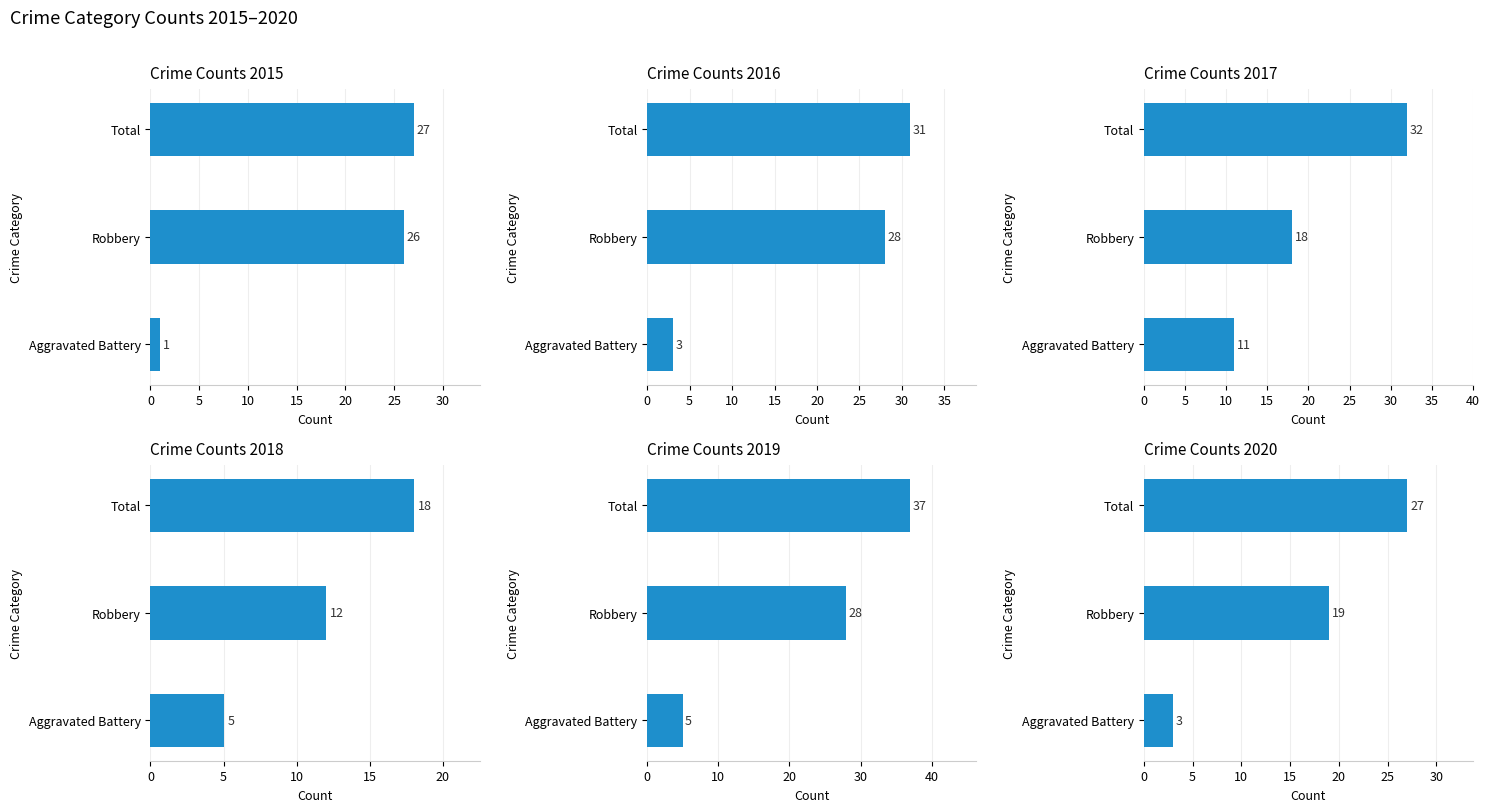

List the labels in order of 2019 value, largest first.

Total, Robbery, Aggravated Battery